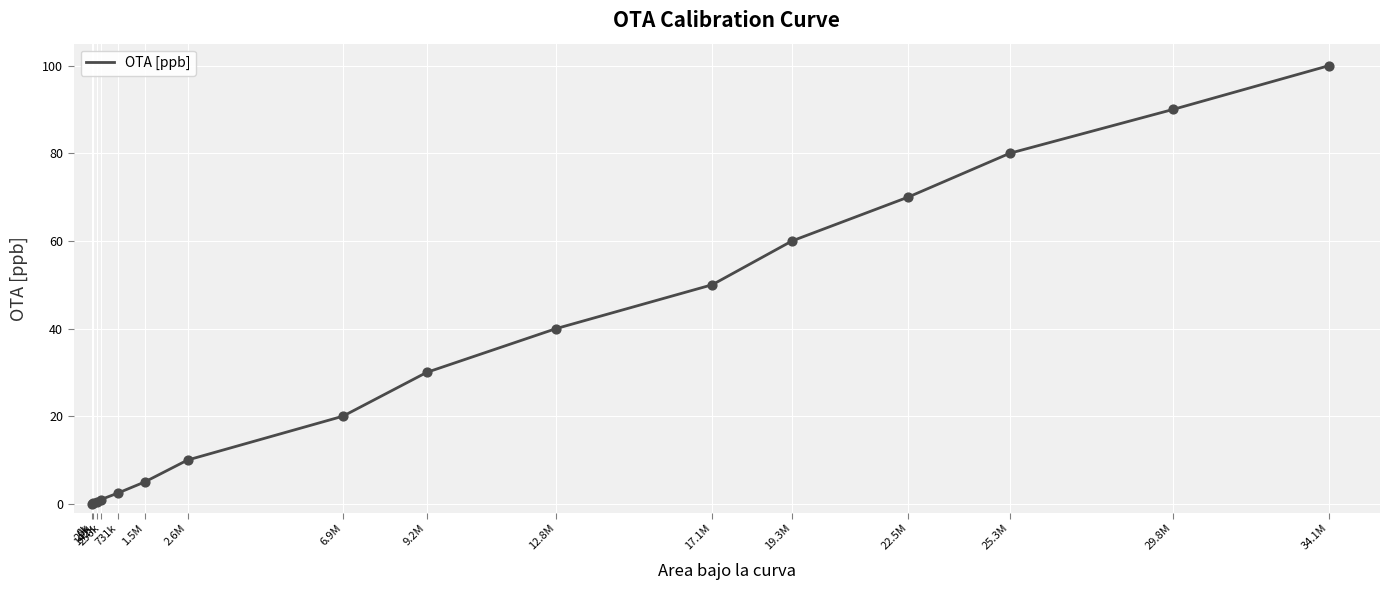

Between 19.3M and 142k, which is larger?

19.3M